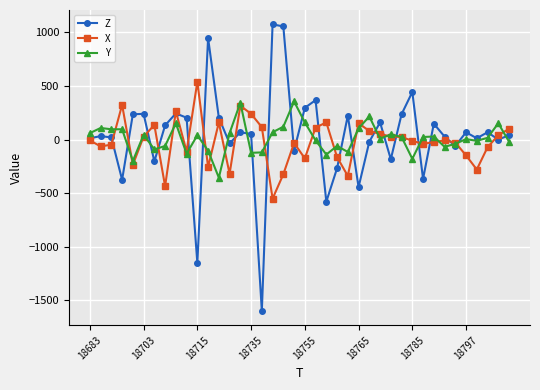

True or false: Y has more than 2 points higher than both neighbors.

True